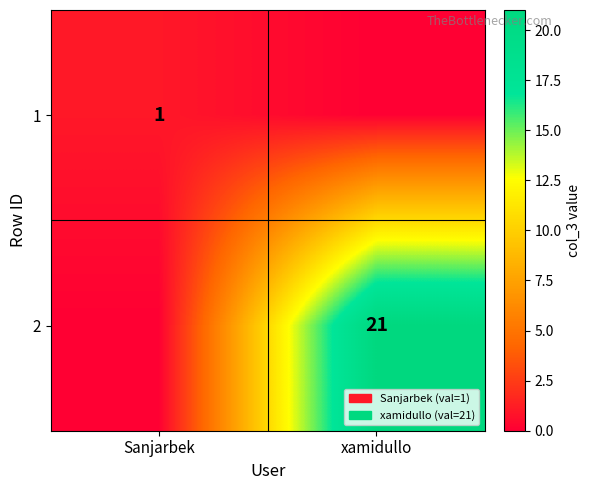

True or false: 2 has a value of 34 at xamidullo.

False